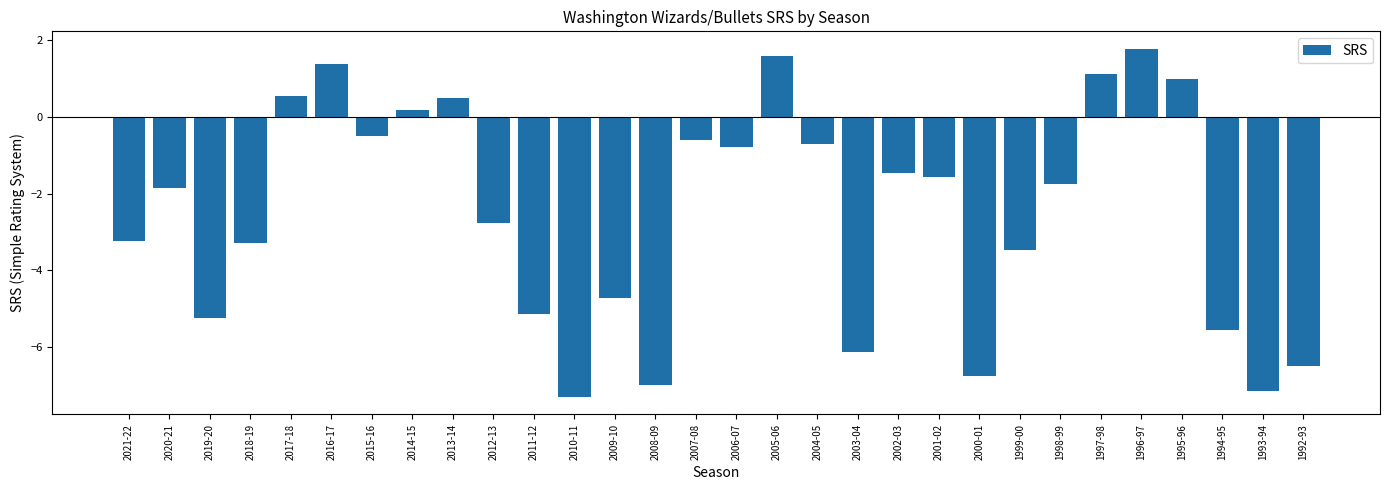

What is the difference between the maximum and second lowest values?

8.9